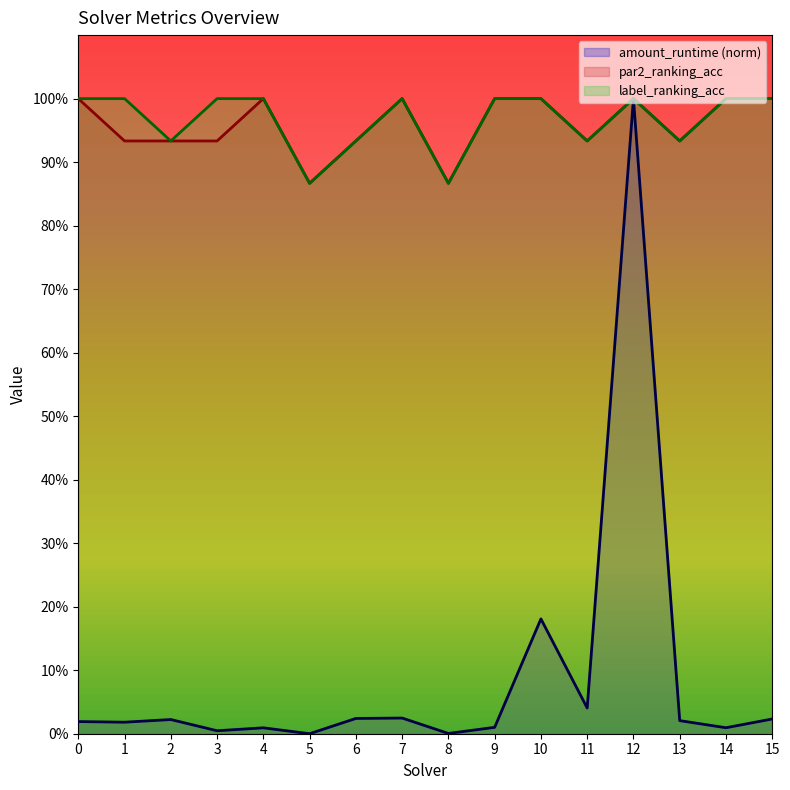

What is the lowest value of the par2_ranking_acc series?

0.9